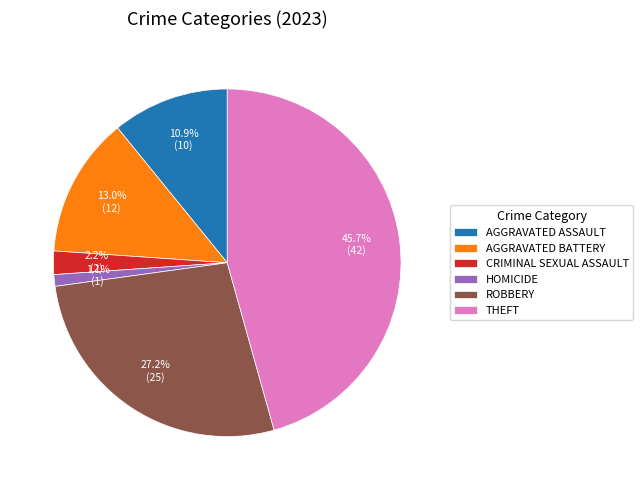

Rank the categories by value from lowest to highest.

HOMICIDE, CRIMINAL SEXUAL ASSAULT, AGGRAVATED ASSAULT, AGGRAVATED BATTERY, ROBBERY, THEFT